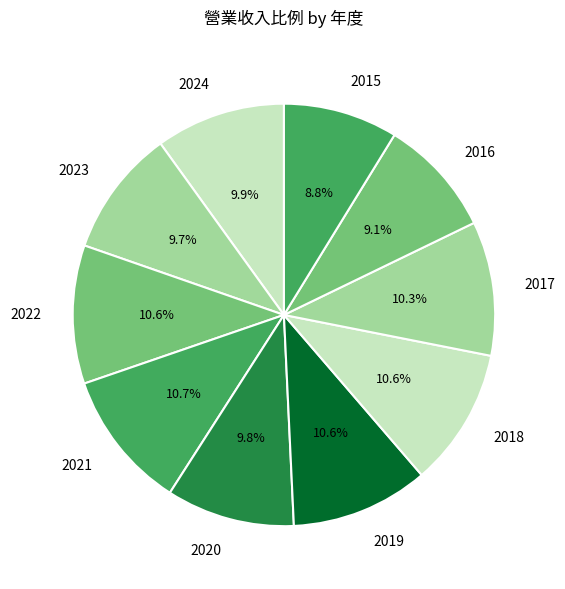

Count the number of slices in the pie.

10